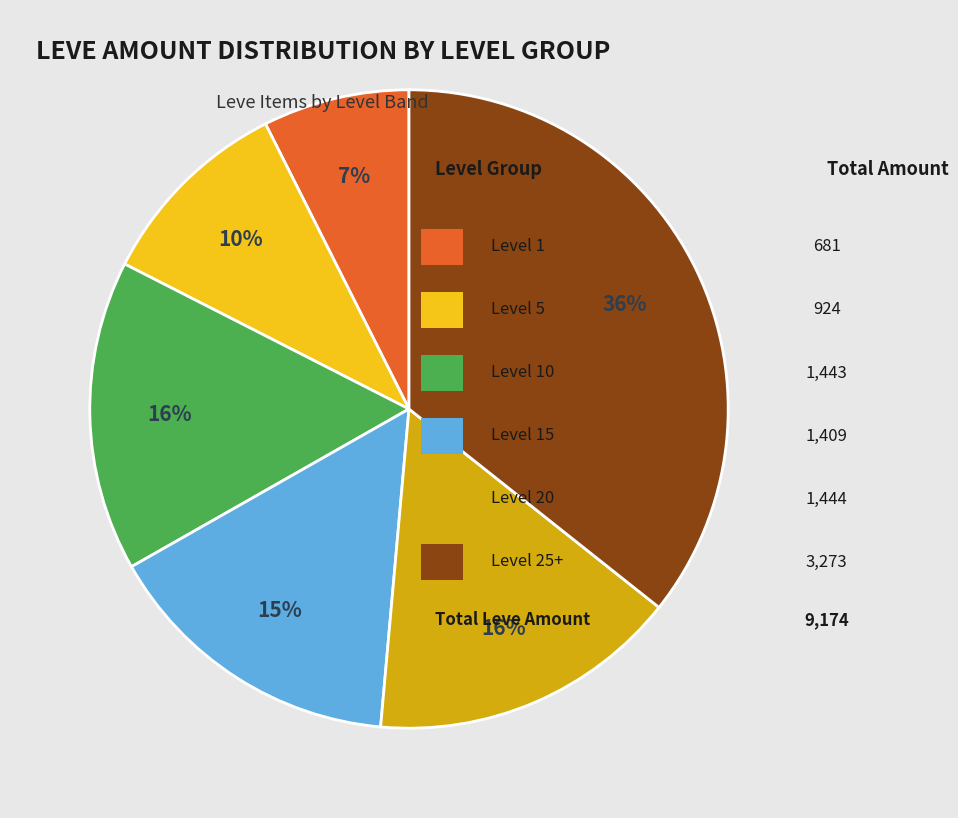

Is there a majority slice in this chart?

No